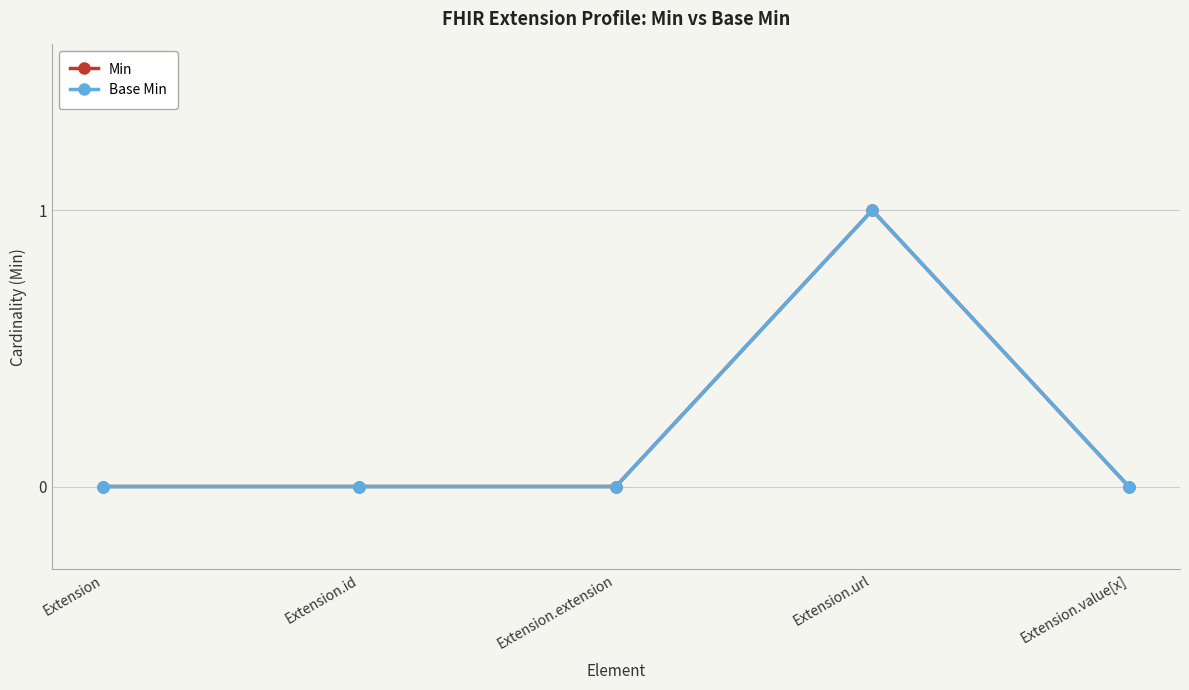

Does the chart have visible grid lines?

Yes